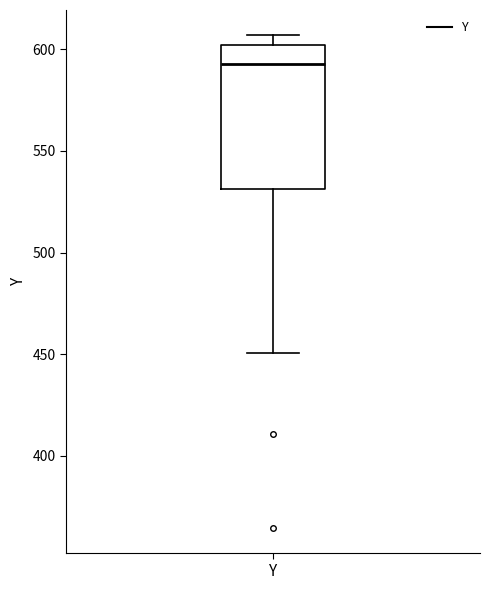

Transcribe this box plot: give where the median line is, the range the box spans, and where the two whiskers end, as read against the y-axis. The values are not printed on the chart, so give them approximately, as read against the axis.

median 595, box 530 to 600, whiskers 450 to 605